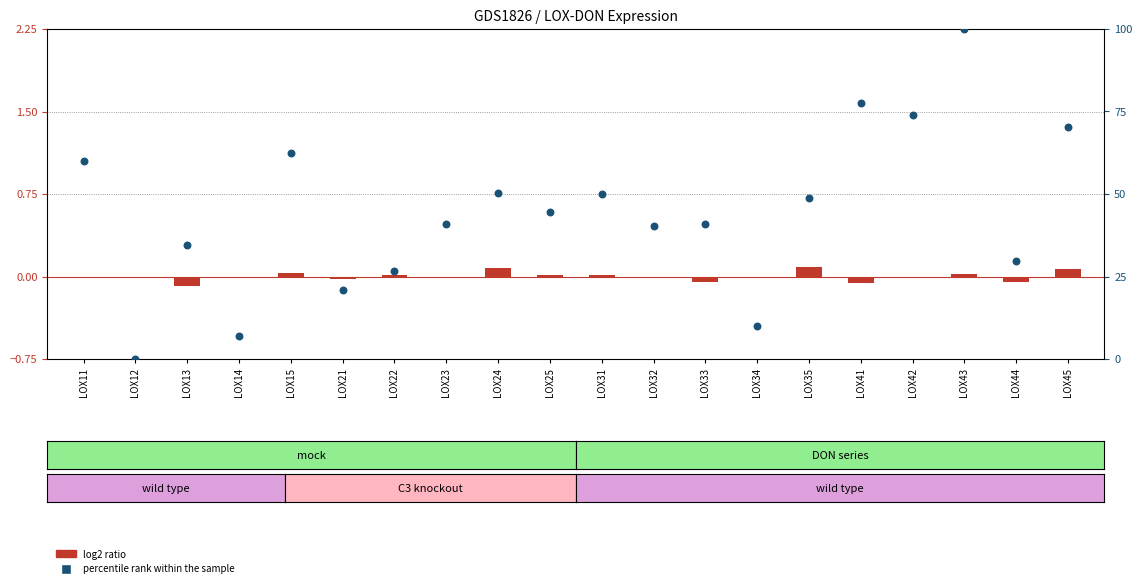

Which has a higher value, LOX45 or LOX11?

LOX45